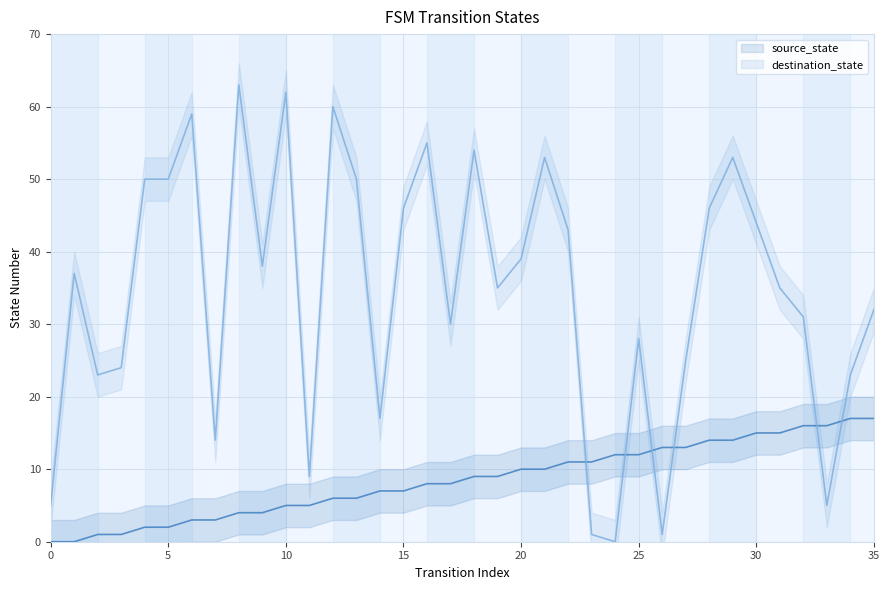

Which series has the largest total across all categories?

destination_state